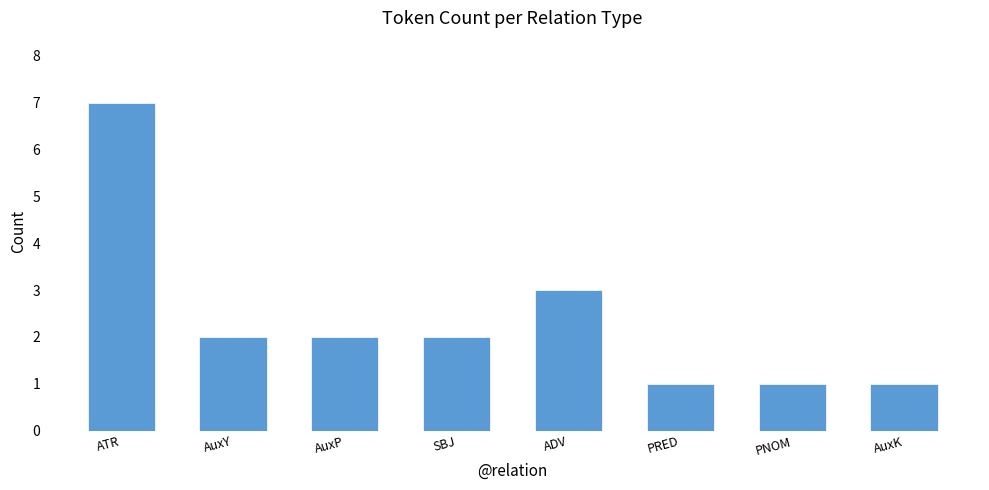

What position from the left is PRED?

6